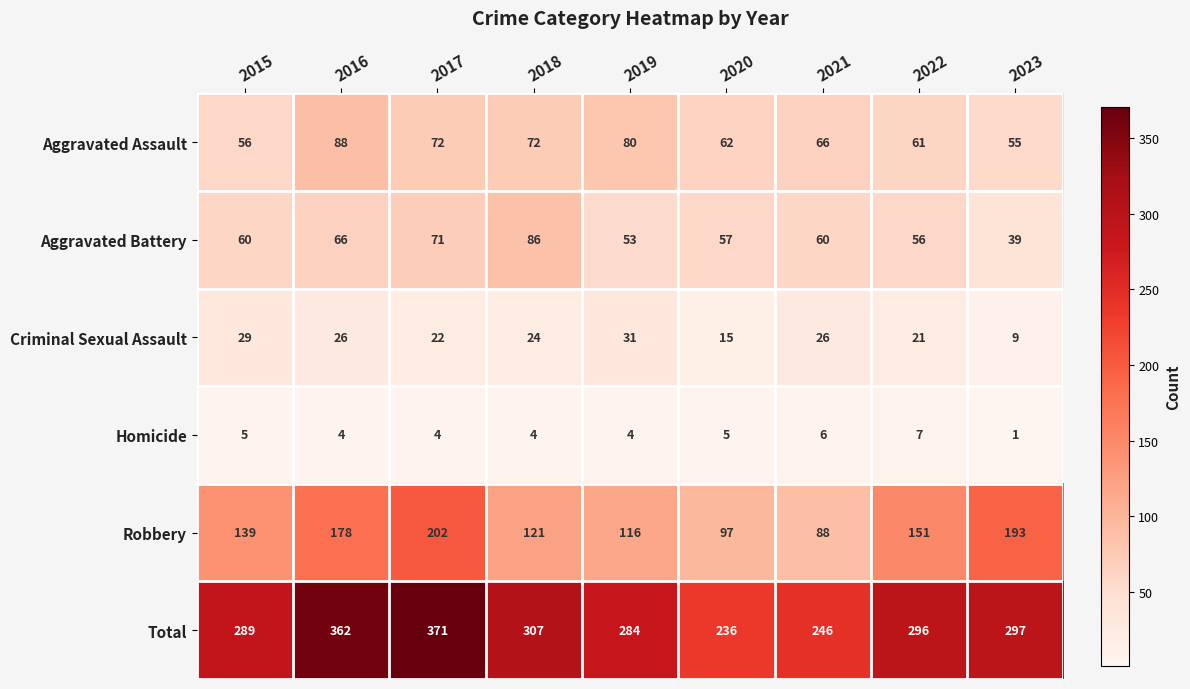

The value of Aggravated Assault at 2015 is 56. True or false?

True